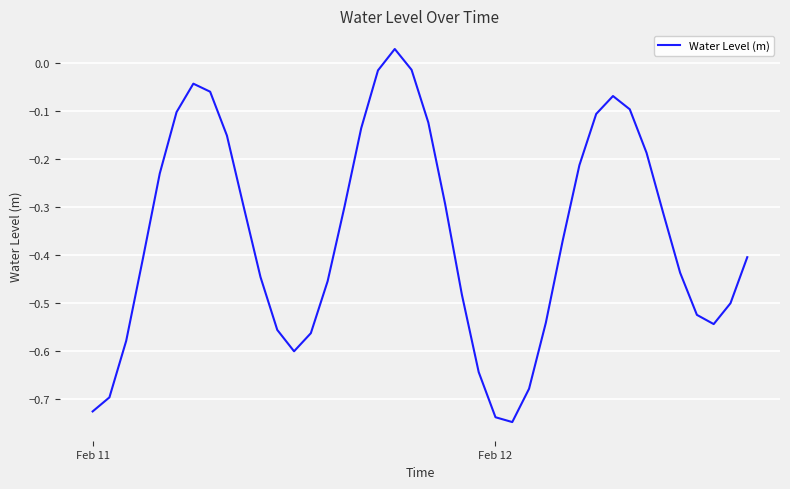

What is the difference between the maximum and minimum values?

0.8